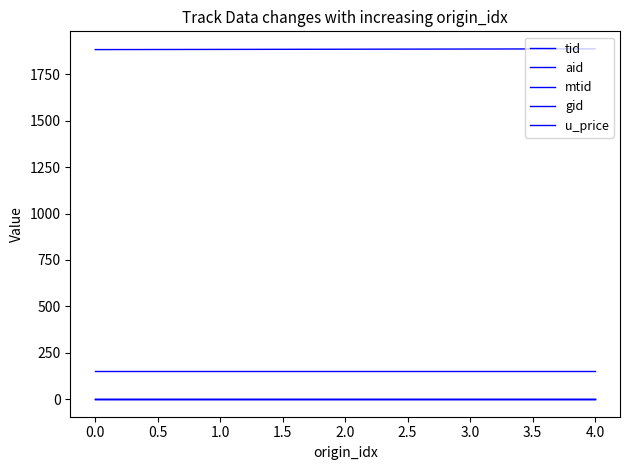

What is the maximum value for gid?

3.0